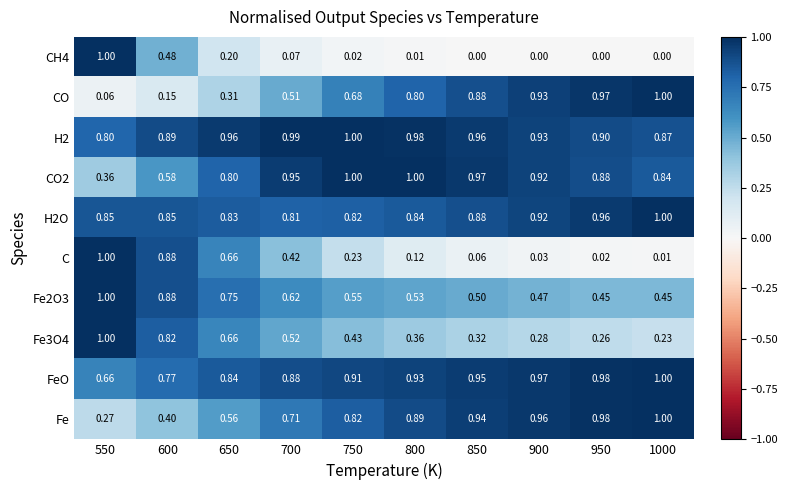

Is the value of H2O at 850 greater than the value of Fe3O4 at 800?

Yes